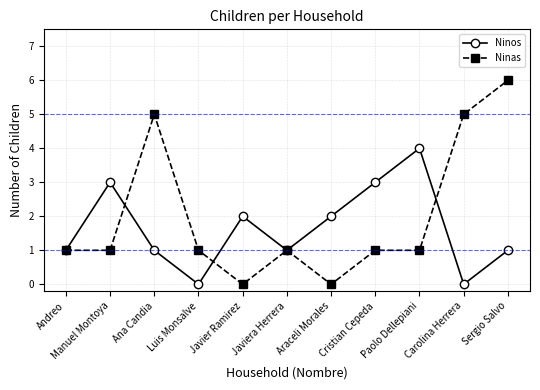

Which category has the highest value across all series?

Sergio Salvo